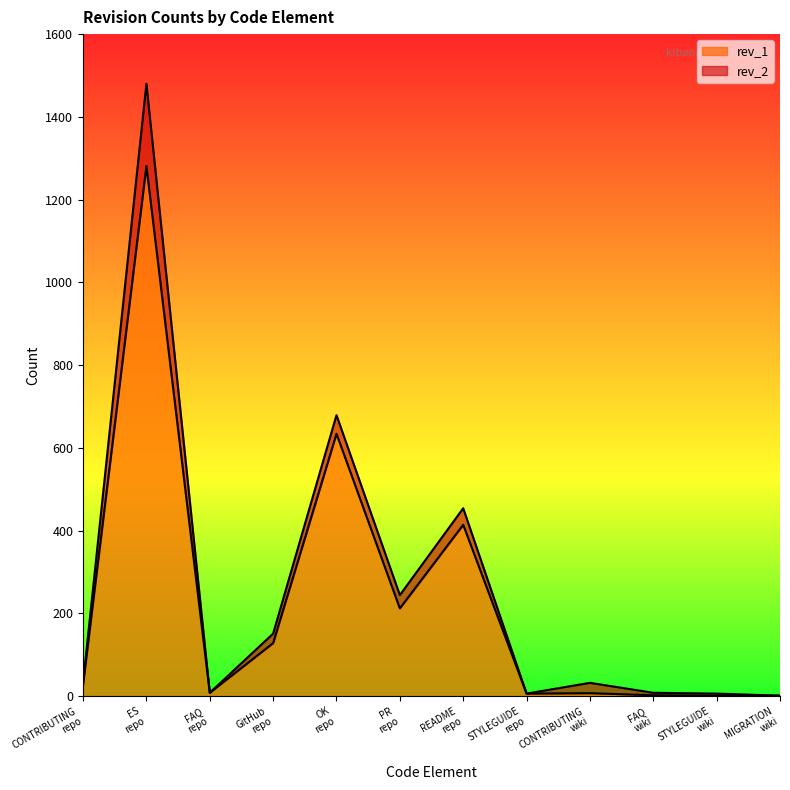

True or false: rev_1 and rev_2 intersect in this chart.

False